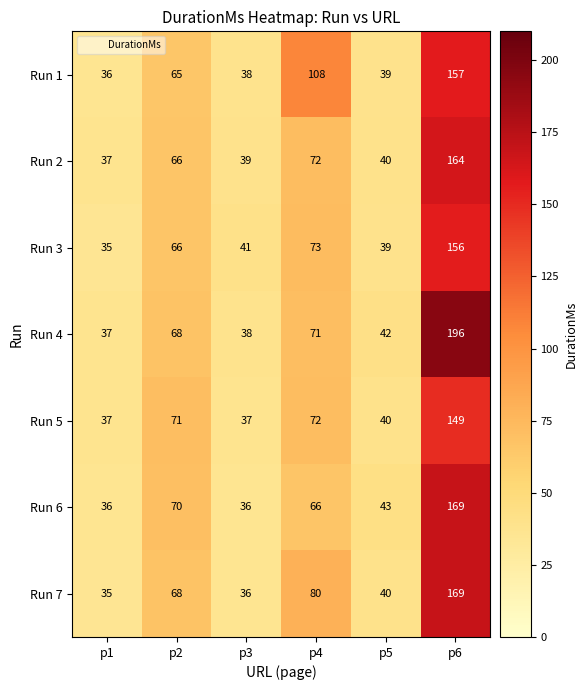

Read the Run 3 value at p6, to the nearest 5.

155